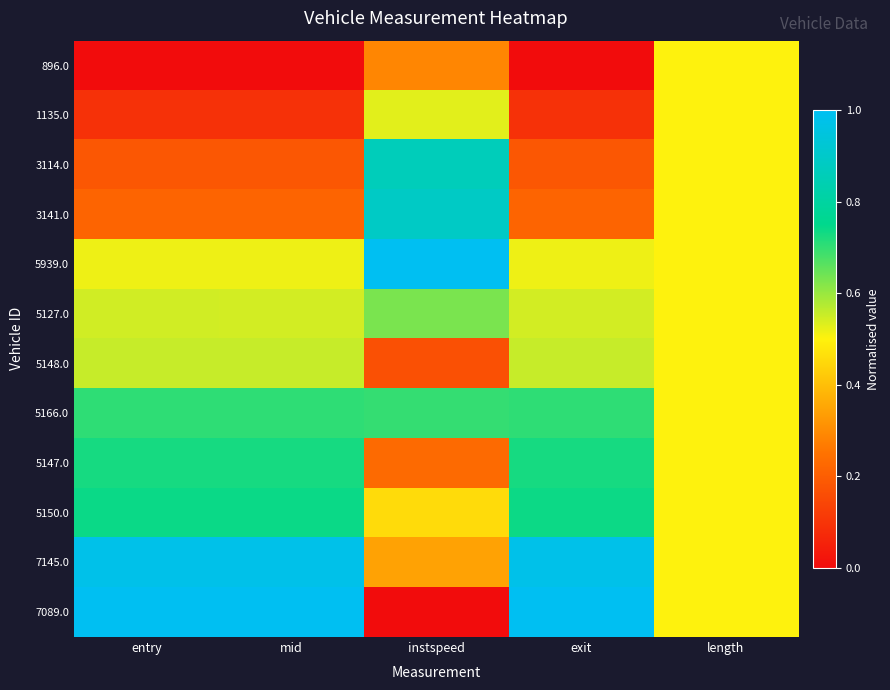

At exit, list the series in order from smallest to largest.

896.0, 1135.0, 3114.0, 3141.0, 5939.0, 5127.0, 5148.0, 5166.0, 5147.0, 5150.0, 7145.0, 7089.0